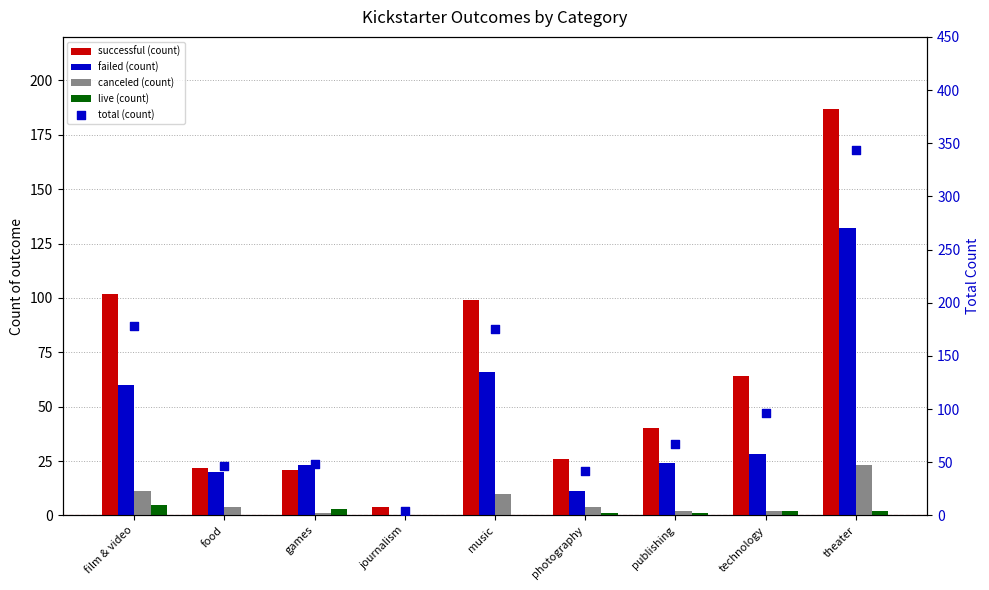

Which series has the widest spread of Y values?

total (count)